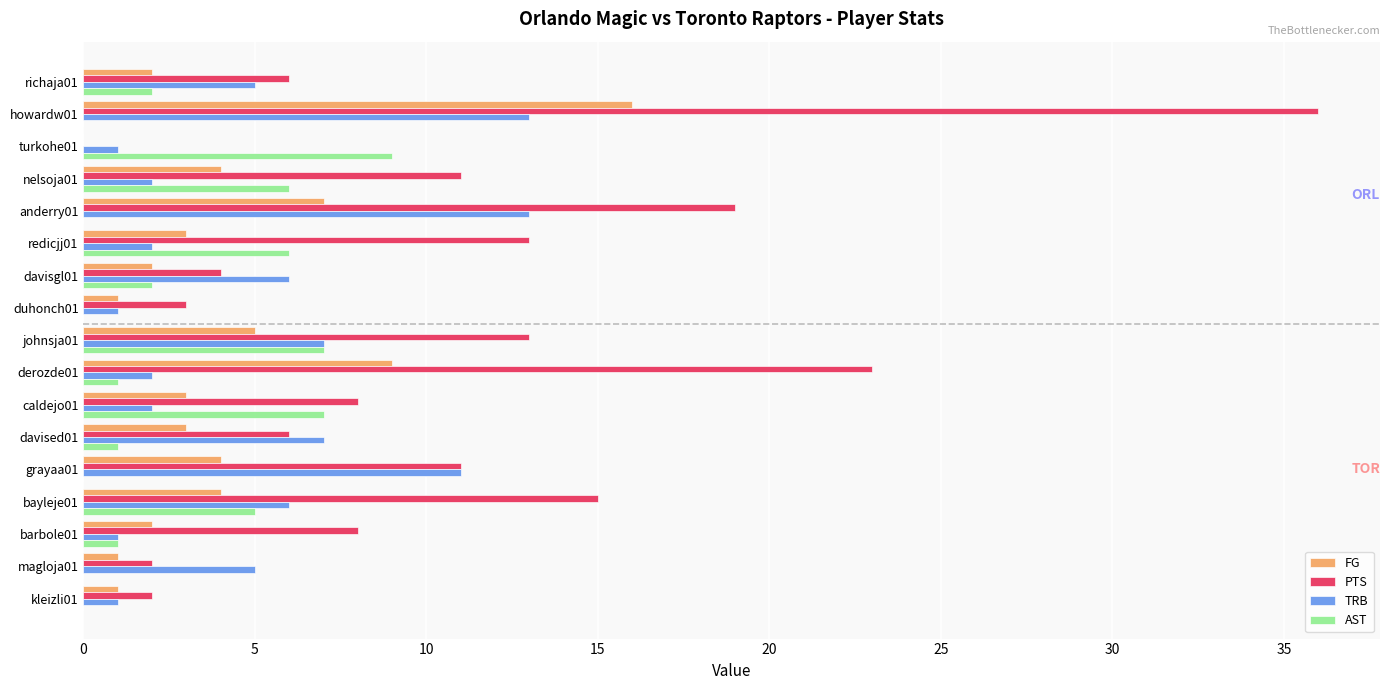

What is the sum of all PTS values?

180